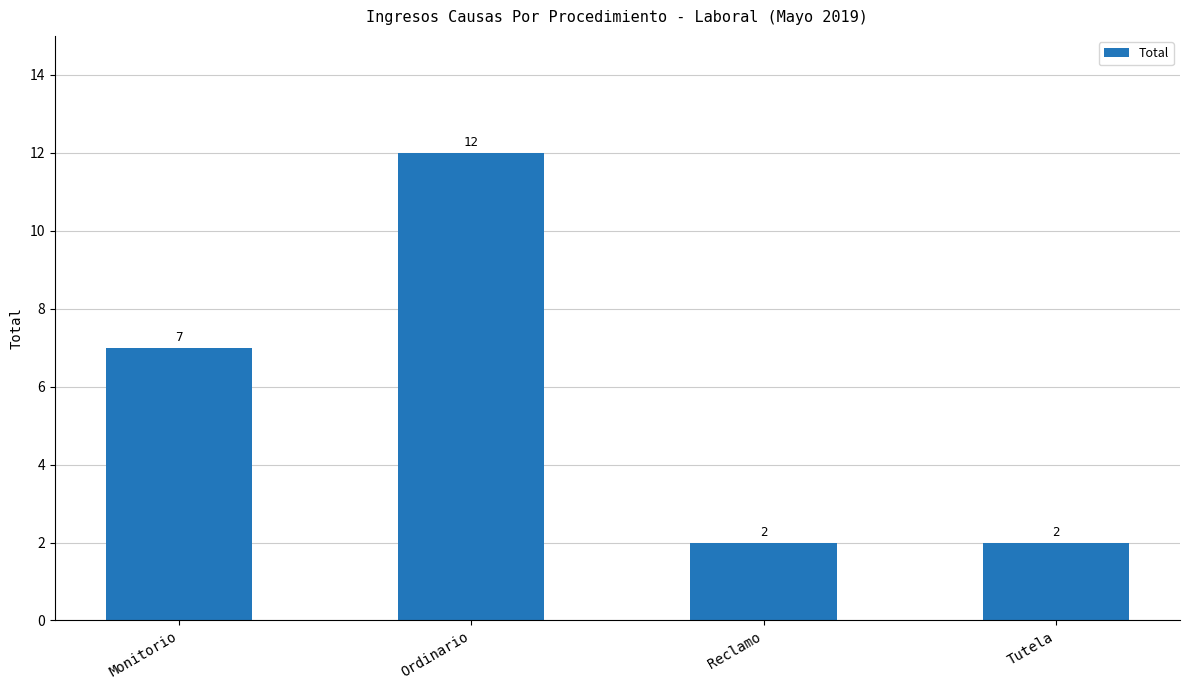

What is the maximum value shown in the chart?

12